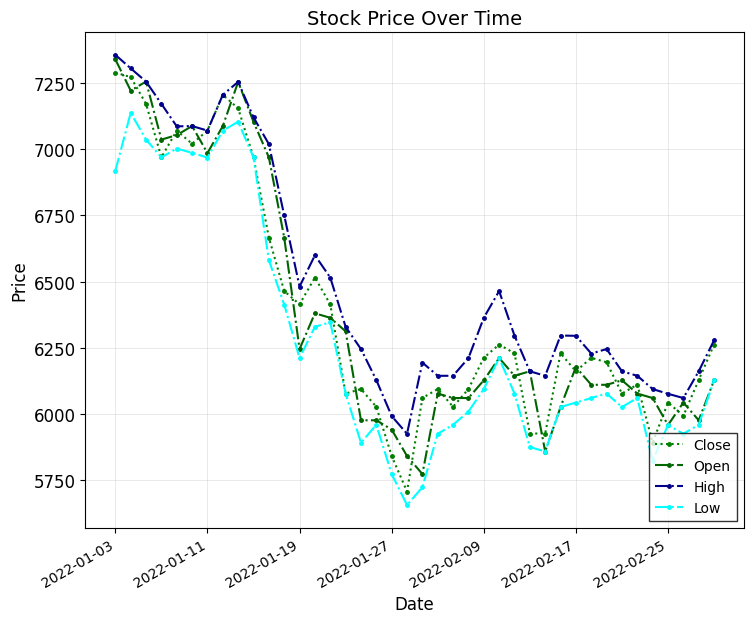

What is the minimum value for Close?

5707